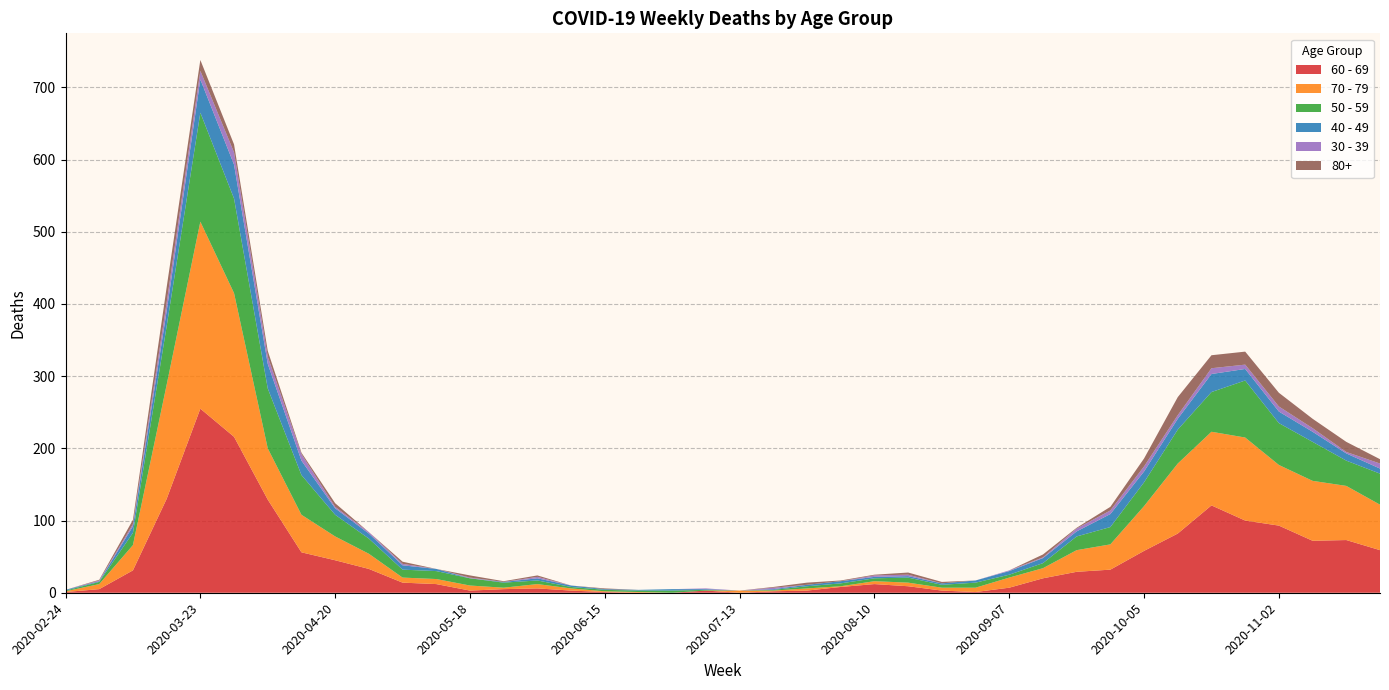

Reading left to right, extract all data points from this chart.

60 - 69: 2020-02-24=1	2020-03-02=5	2020-03-09=31	2020-03-16=130	2020-03-23=255	2020-03-30=216	2020-04-06=129	2020-04-13=56	2020-04-20=45	2020-04-27=33	2020-05-04=14	2020-05-11=12	2020-05-18=3	2020-05-25=5	2020-06-01=6	2020-06-08=3	2020-06-15=1	2020-06-22=0	2020-06-29=0	2020-07-06=3	2020-07-13=0	2020-07-20=2	2020-07-27=3	2020-08-03=8	2020-08-10=12	2020-08-17=9	2020-08-24=3	2020-08-31=1	2020-09-07=7	2020-09-14=20	2020-09-21=29	2020-09-28=32	2020-10-05=58	2020-10-12=82	2020-10-19=121	2020-10-26=100	2020-11-02=93	2020-11-09=72	2020-11-16=73	2020-11-23=59
70 - 79: 2020-02-24=1	2020-03-02=7	2020-03-09=35	2020-03-16=158	2020-03-23=259	2020-03-30=199	2020-04-06=71	2020-04-13=52	2020-04-20=33	2020-04-27=21	2020-05-04=7	2020-05-11=7	2020-05-18=7	2020-05-25=2	2020-06-01=6	2020-06-08=3	2020-06-15=1	2020-06-22=1	2020-06-29=0	2020-07-06=0	2020-07-13=3	2020-07-20=1	2020-07-27=3	2020-08-03=1	2020-08-10=4	2020-08-17=5	2020-08-24=4	2020-08-31=6	2020-09-07=14	2020-09-14=14	2020-09-21=30	2020-09-28=35	2020-10-05=62	2020-10-12=97	2020-10-19=102	2020-10-26=115	2020-11-02=84	2020-11-09=83	2020-11-16=75	2020-11-23=63
50 - 59: 2020-02-24=1	2020-03-02=3	2020-03-09=17	2020-03-16=81	2020-03-23=151	2020-03-30=131	2020-04-06=83	2020-04-13=55	2020-04-20=30	2020-04-27=21	2020-05-04=11	2020-05-11=11	2020-05-18=10	2020-05-25=7	2020-06-01=5	2020-06-08=2	2020-06-15=2	2020-06-22=2	2020-06-29=3	2020-07-06=1	2020-07-13=0	2020-07-20=1	2020-07-27=3	2020-08-03=4	2020-08-10=4	2020-08-17=7	2020-08-24=4	2020-08-31=7	2020-09-07=4	2020-09-14=7	2020-09-21=19	2020-09-28=24	2020-10-05=33	2020-10-12=47	2020-10-19=55	2020-10-26=79	2020-11-02=58	2020-11-09=54	2020-11-16=35	2020-11-23=43
40 - 49: 2020-02-24=1	2020-03-02=1	2020-03-09=9	2020-03-16=21	2020-03-23=46	2020-03-30=47	2020-04-06=34	2020-04-13=20	2020-04-20=9	2020-04-27=7	2020-05-04=6	2020-05-11=3	2020-05-18=0	2020-05-25=1	2020-06-01=3	2020-06-08=2	2020-06-15=1	2020-06-22=1	2020-06-29=2	2020-07-06=1	2020-07-13=0	2020-07-20=1	2020-07-27=2	2020-08-03=3	2020-08-10=2	2020-08-17=2	2020-08-24=2	2020-08-31=3	2020-09-07=5	2020-09-14=7	2020-09-21=7	2020-09-28=18	2020-10-05=15	2020-10-12=15	2020-10-19=25	2020-10-26=16	2020-11-02=16	2020-11-09=14	2020-11-16=10	2020-11-23=7
30 - 39: 2020-02-24=0	2020-03-02=1	2020-03-09=3	2020-03-16=12	2020-03-23=12	2020-03-30=17	2020-04-06=10	2020-04-13=9	2020-04-20=2	2020-04-27=2	2020-05-04=2	2020-05-11=0	2020-05-18=1	2020-05-25=0	2020-06-01=2	2020-06-08=0	2020-06-15=0	2020-06-22=0	2020-06-29=0	2020-07-06=1	2020-07-13=0	2020-07-20=2	2020-07-27=0	2020-08-03=0	2020-08-10=2	2020-08-17=2	2020-08-24=0	2020-08-31=0	2020-09-07=1	2020-09-14=1	2020-09-21=4	2020-09-28=5	2020-10-05=7	2020-10-12=5	2020-10-19=8	2020-10-26=6	2020-11-02=7	2020-11-09=5	2020-11-16=2	2020-11-23=7
80+: 2020-02-24=0	2020-03-02=1	2020-03-09=6	2020-03-16=21	2020-03-23=15	2020-03-30=11	2020-04-06=8	2020-04-13=2	2020-04-20=5	2020-04-27=0	2020-05-04=3	2020-05-11=0	2020-05-18=3	2020-05-25=1	2020-06-01=2	2020-06-08=0	2020-06-15=1	2020-06-22=0	2020-06-29=0	2020-07-06=0	2020-07-13=0	2020-07-20=1	2020-07-27=3	2020-08-03=1	2020-08-10=1	2020-08-17=3	2020-08-24=2	2020-08-31=0	2020-09-07=0	2020-09-14=4	2020-09-21=1	2020-09-28=5	2020-10-05=11	2020-10-12=25	2020-10-19=18	2020-10-26=18	2020-11-02=19	2020-11-09=13	2020-11-16=14	2020-11-23=6